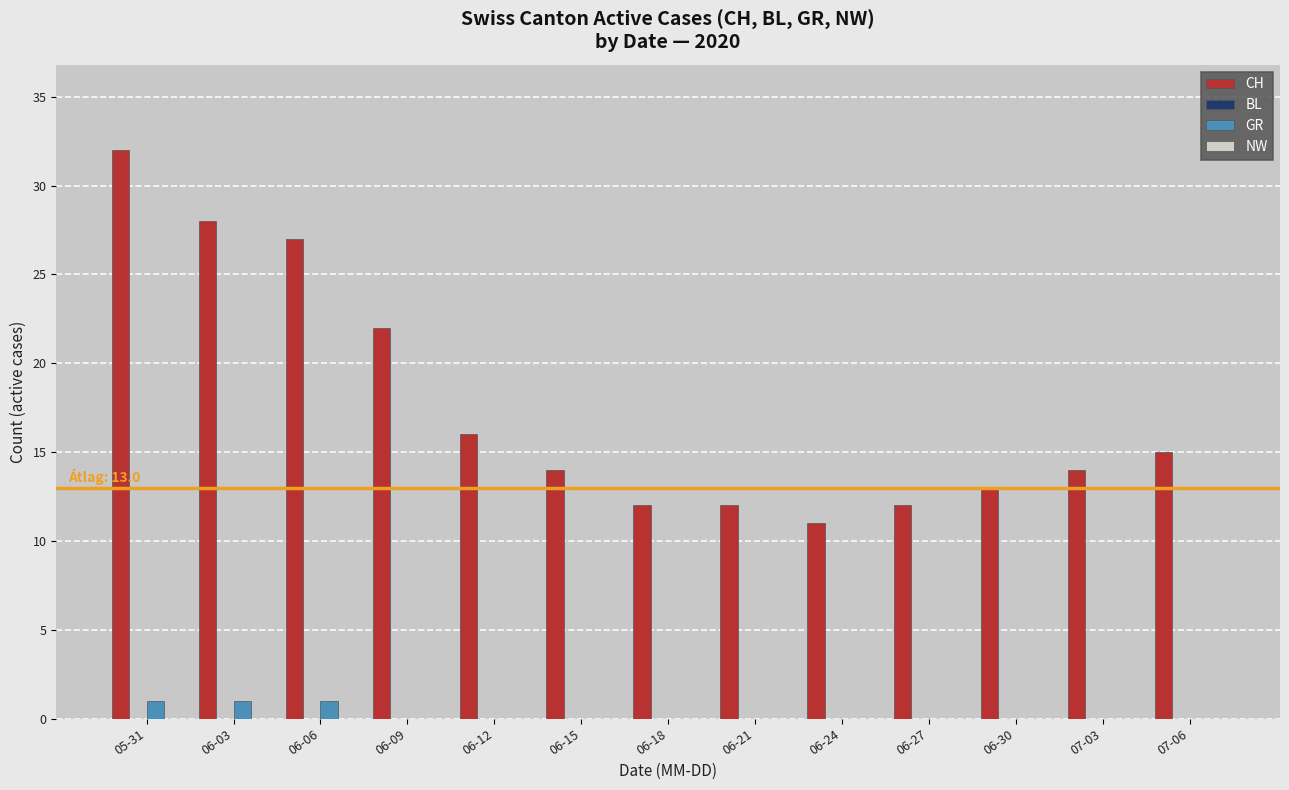

Which series has the largest total across all categories?

CH